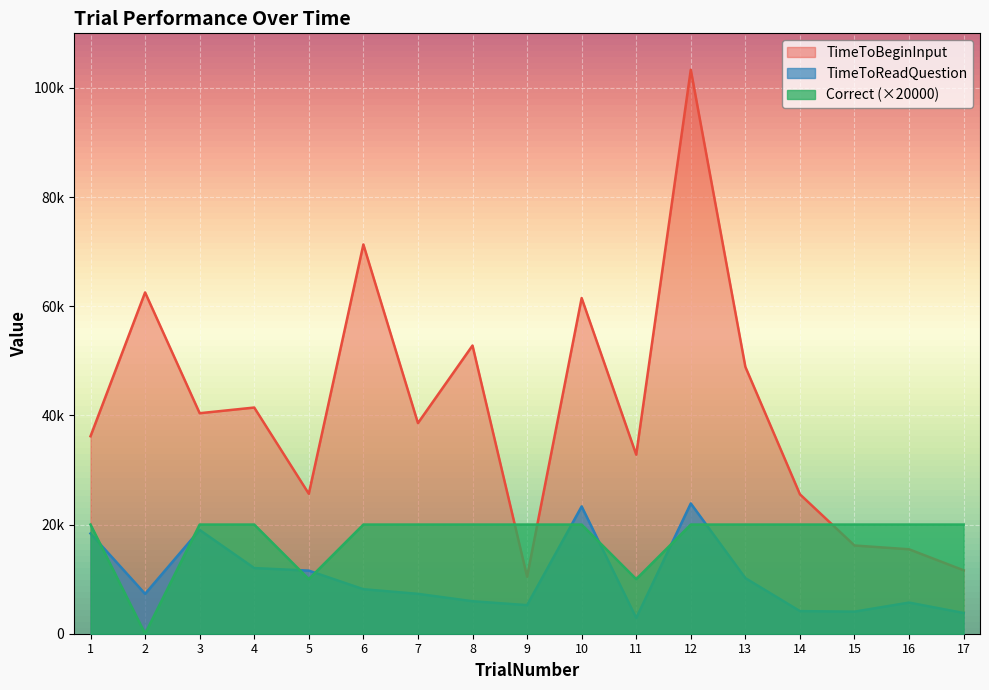

Rank the series by their average value, from highest to lowest.

TimeToBeginInput, Correct (×20000), TimeToReadQuestion